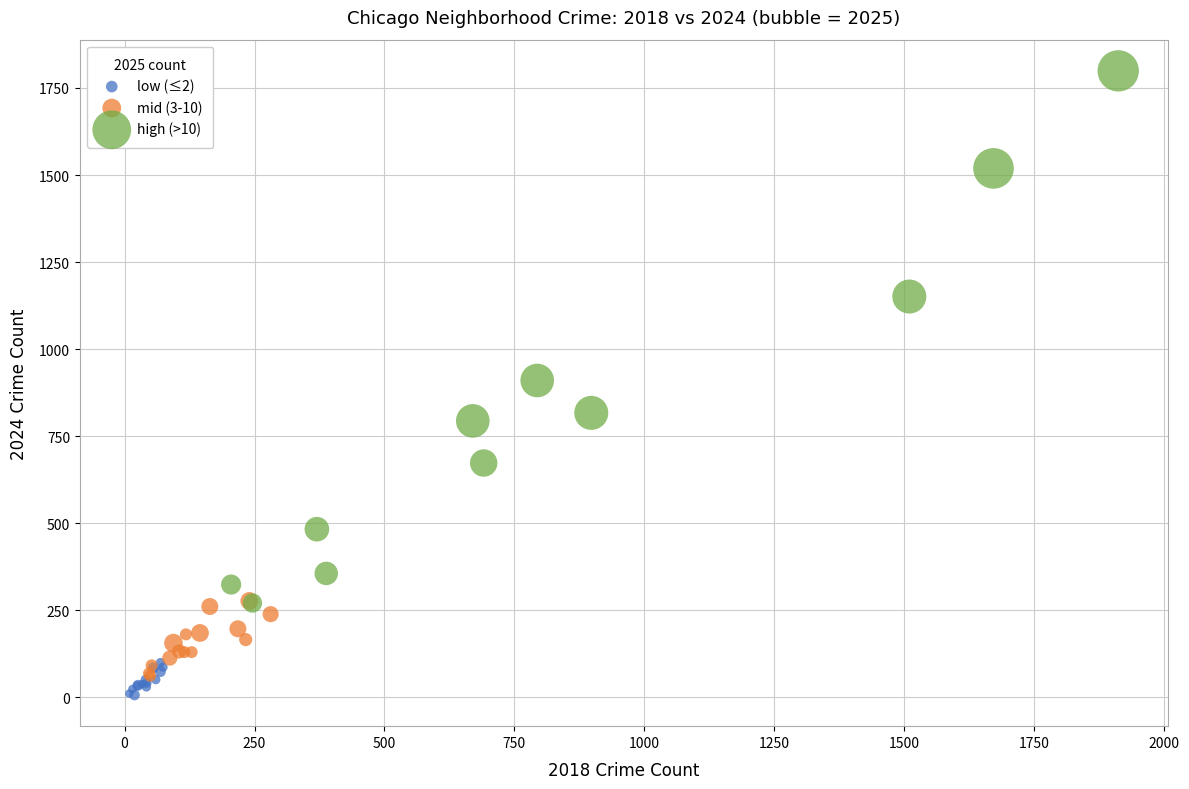

Which series contains the highest Y value?

high (>10)